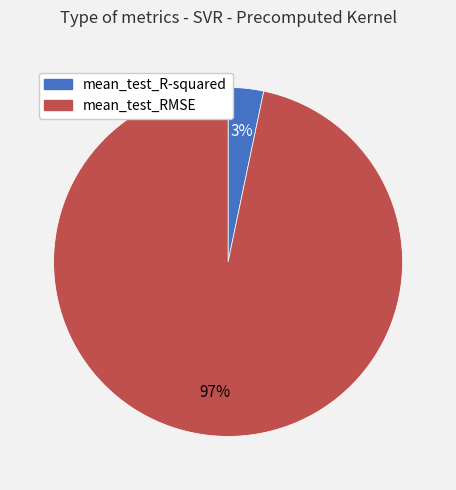

Which category accounts for the majority?

mean_test_RMSE